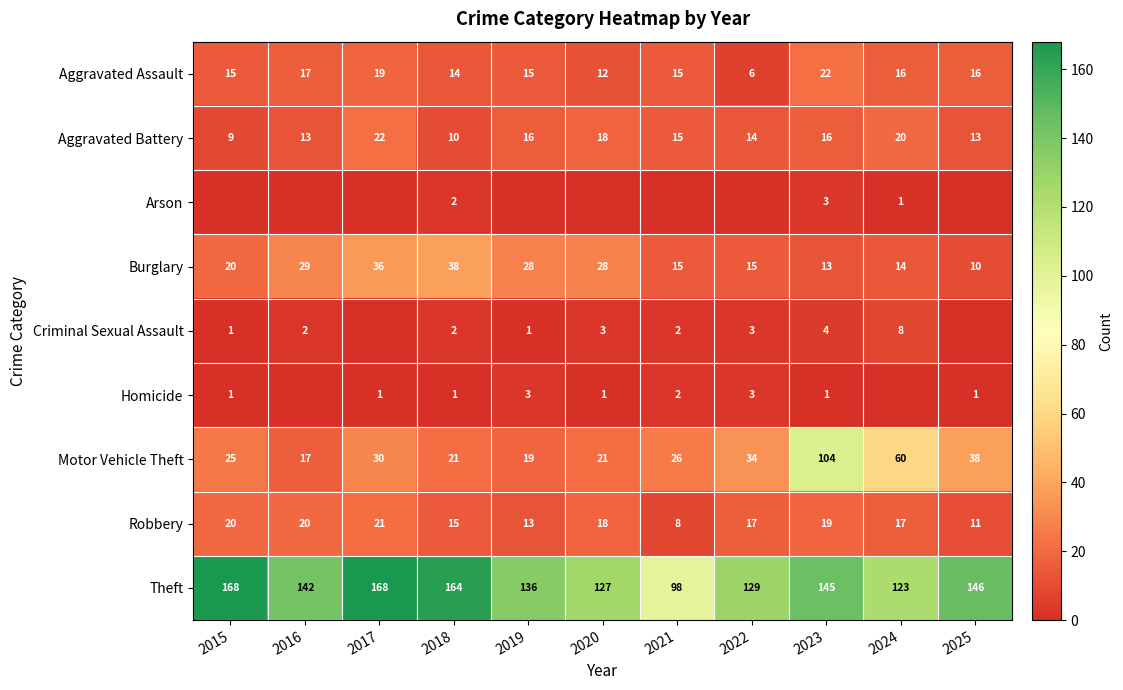

The Theft series shows 197 at 2022. True or false?

False